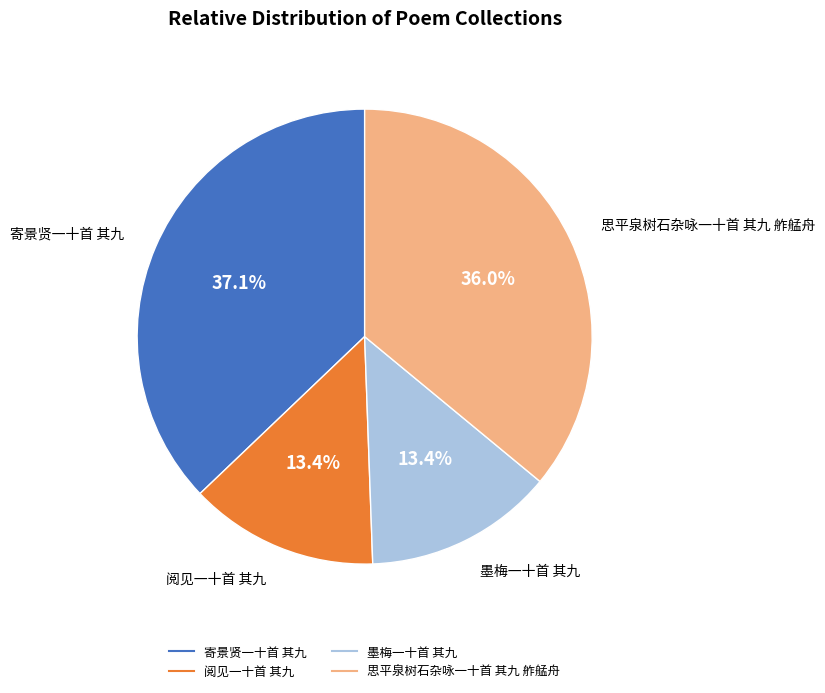

To the nearest percent, what is the combined percentage of 阅见一十首 其九 and 思平泉树石杂咏一十首 其九 舴艋舟?

49%